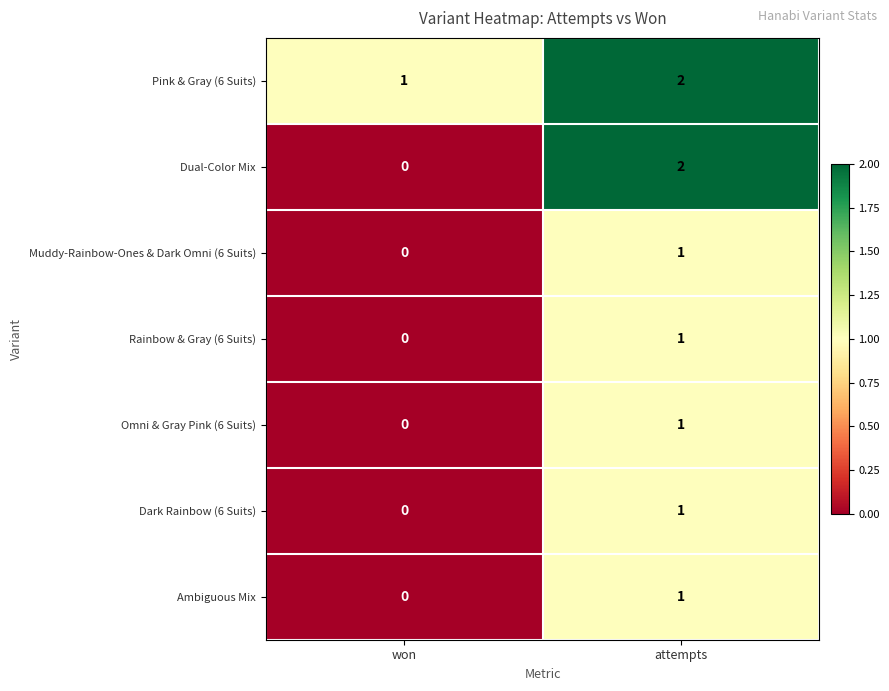

Which series has the widest spread of values?

Dual-Color Mix